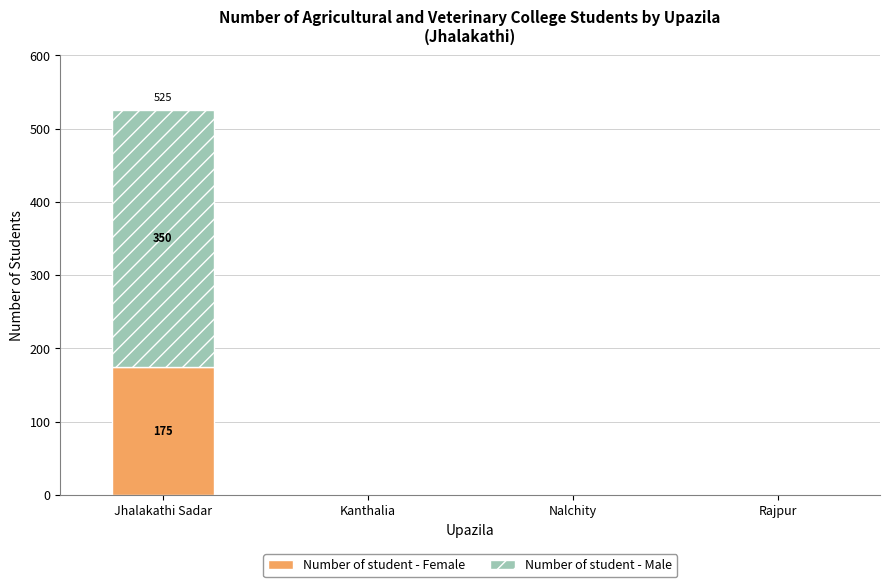

What is the highest value of the Number of student - Female series?

175